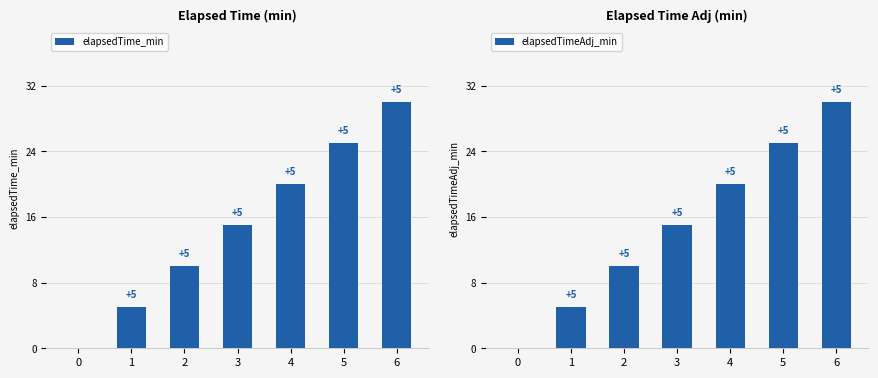

Read the elapsedTime_min value at 5, to the nearest 10.

20